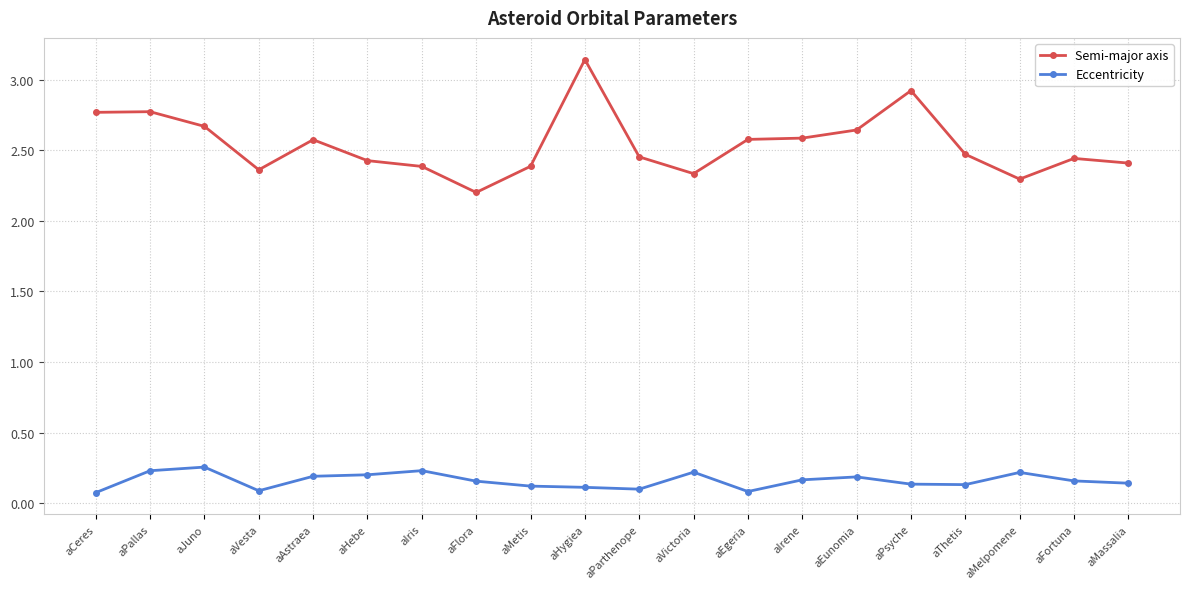

True or false: Eccentricity has more than 2 interior local peaks.

True